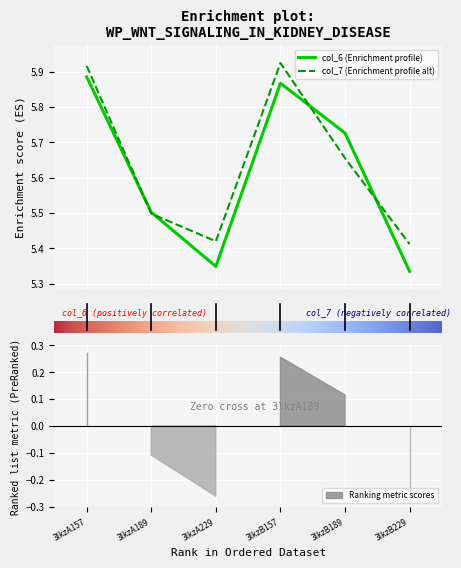

At which category does the chart reach its peak across all series?

3